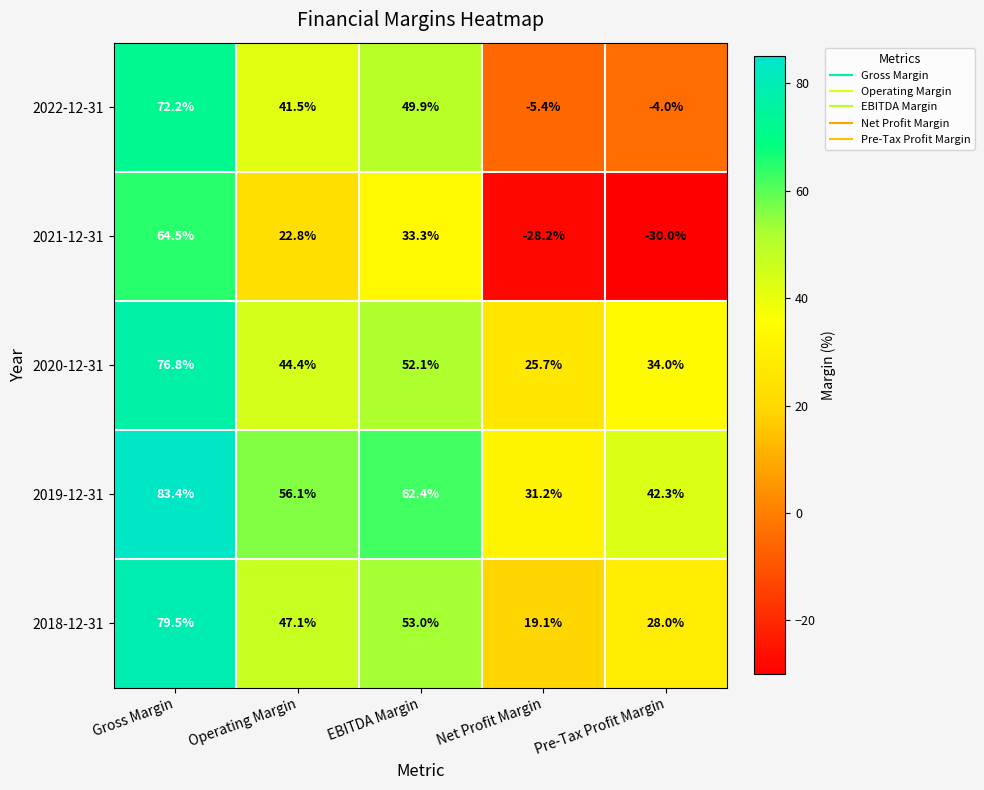

At Pre-Tax Profit Margin, list the series in order from smallest to largest.

2021-12-31, 2022-12-31, 2018-12-31, 2020-12-31, 2019-12-31